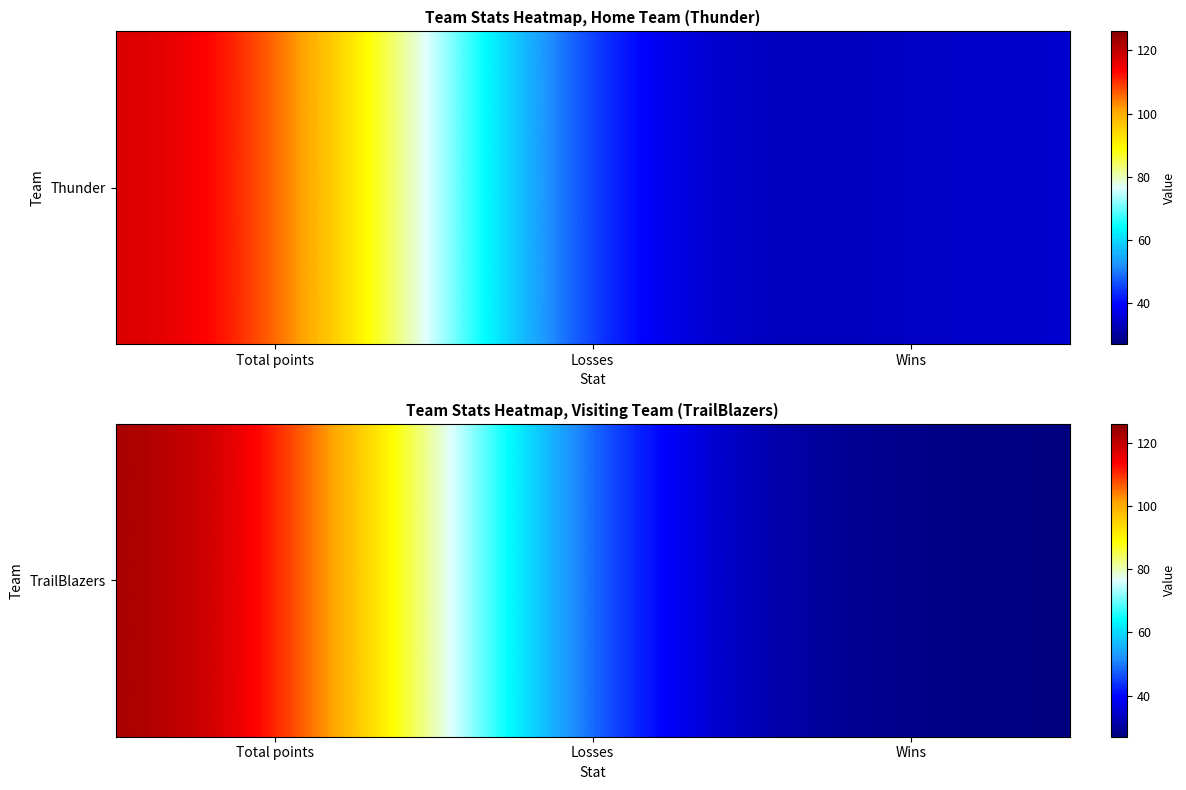

Reading left to right, list all the values displayed in this chart.

126	35	27